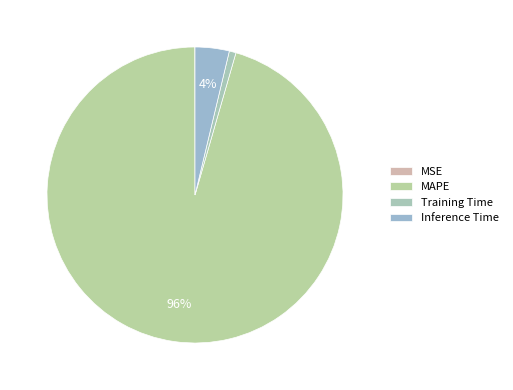

To the nearest percent, what is the difference between the Training Time and Inference Time slice percentages?

3%